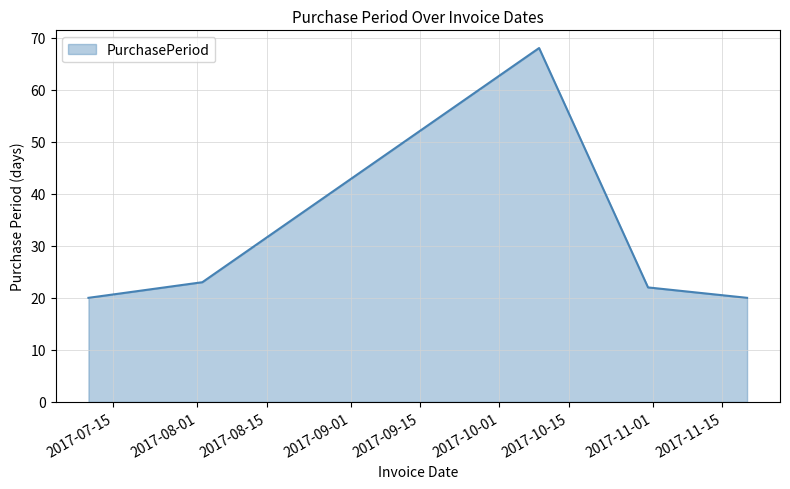

Does the chart display data point markers on the line(s)?

No